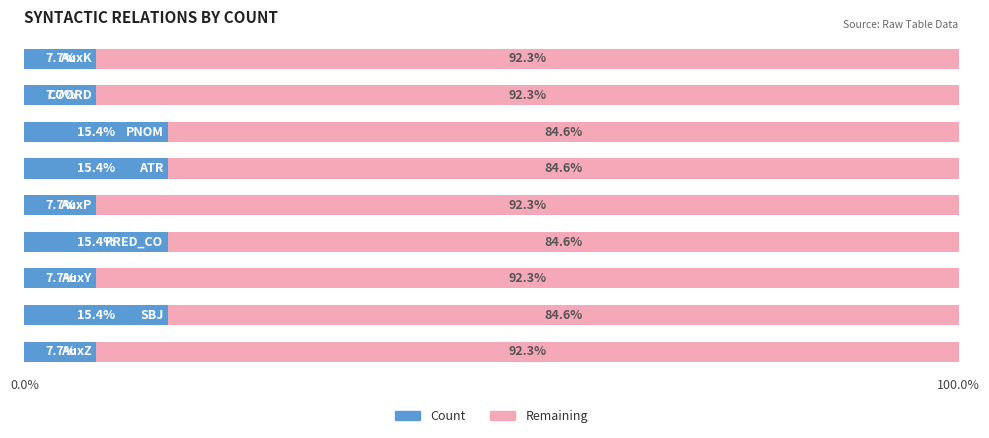

How many series are shown in this chart?

2